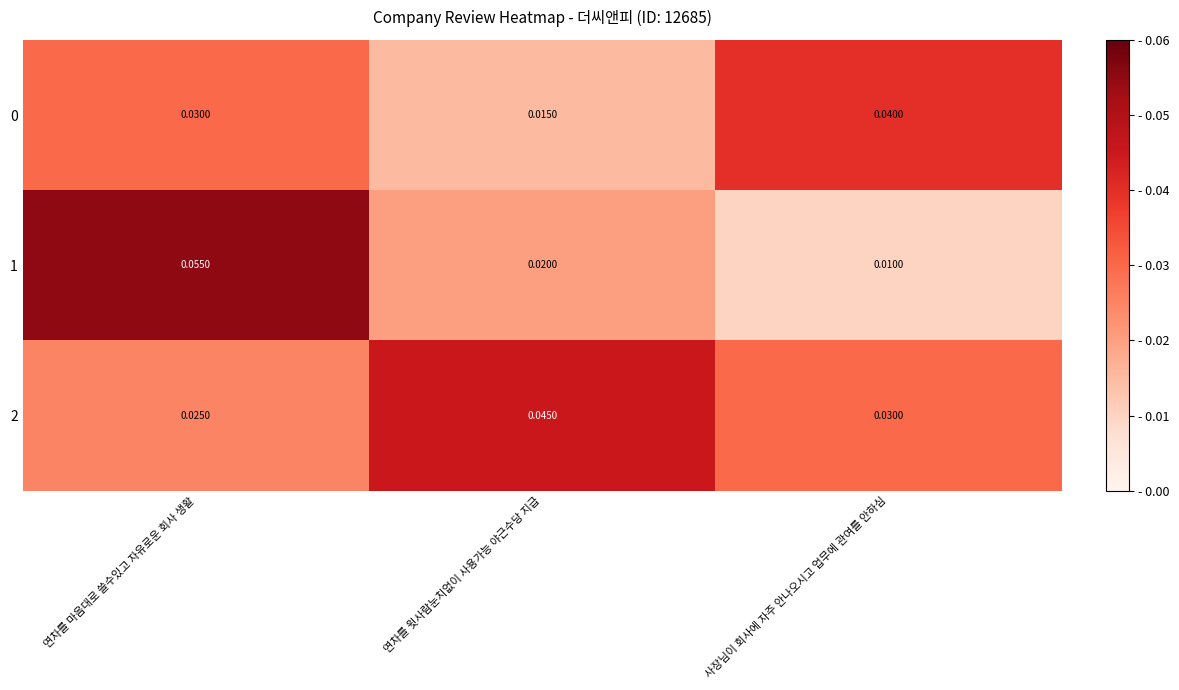

At which category is the sum across all series the highest?

연차를 마음대로 쓸수있고 자유로운 회사 생활